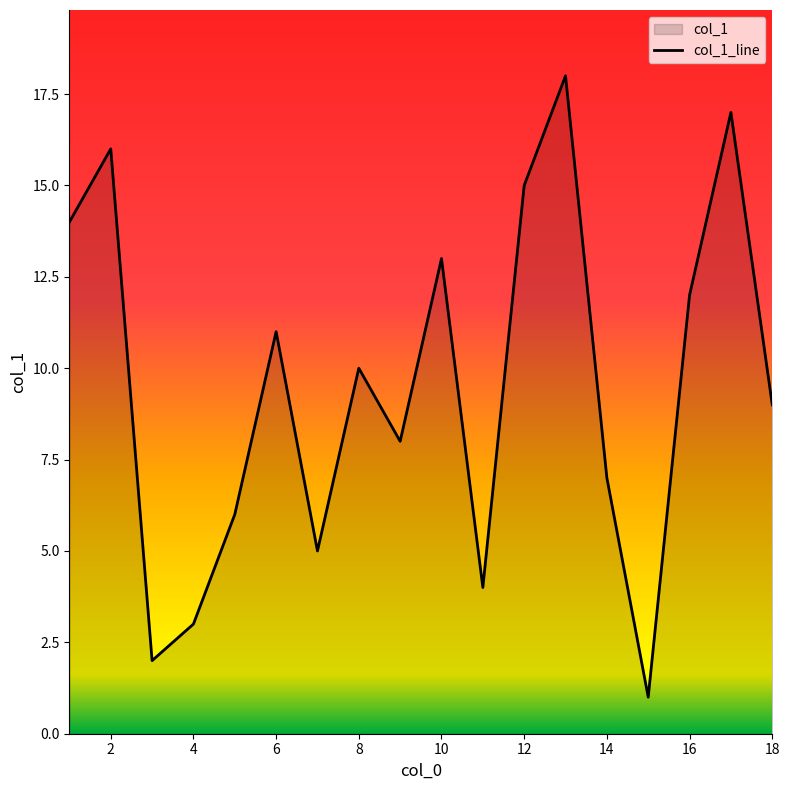

Is it true that the value at 2 is 16?

True